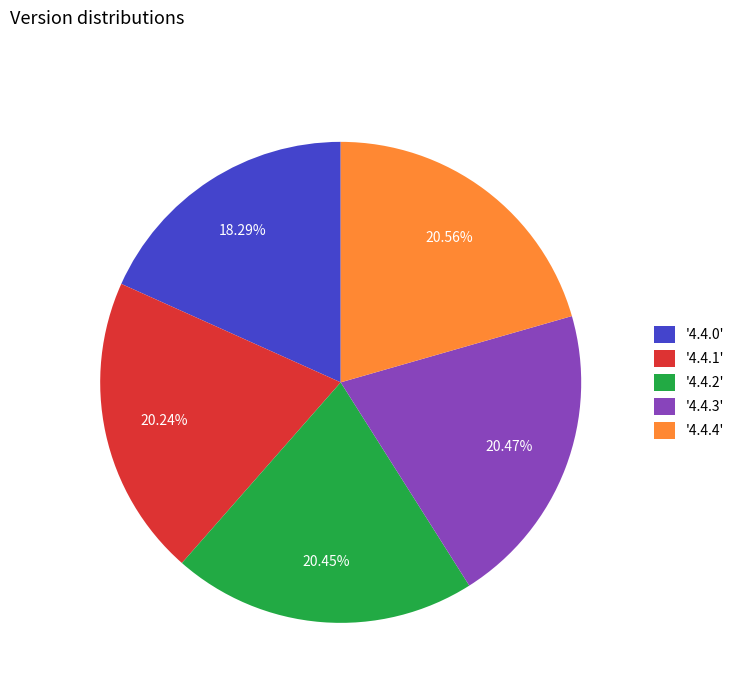

Approximately how many times larger is the value at '4.4.2' compared to '4.4.0'?

1.1